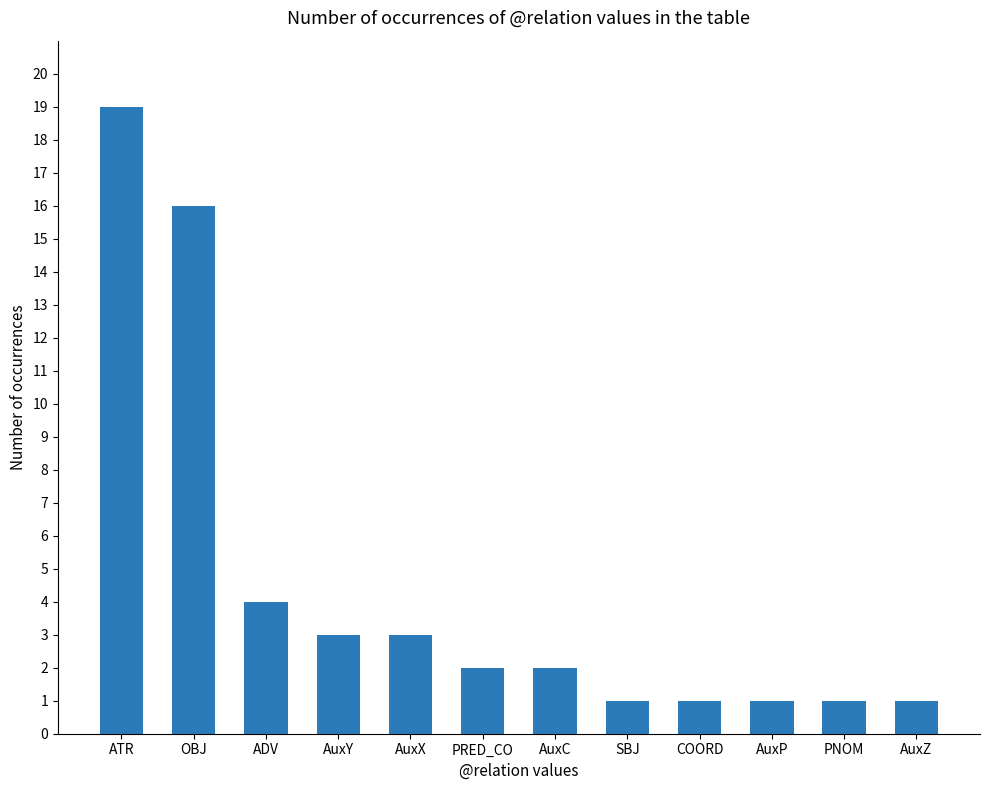

The chart shows a value of 4 at ADV. True or false?

True